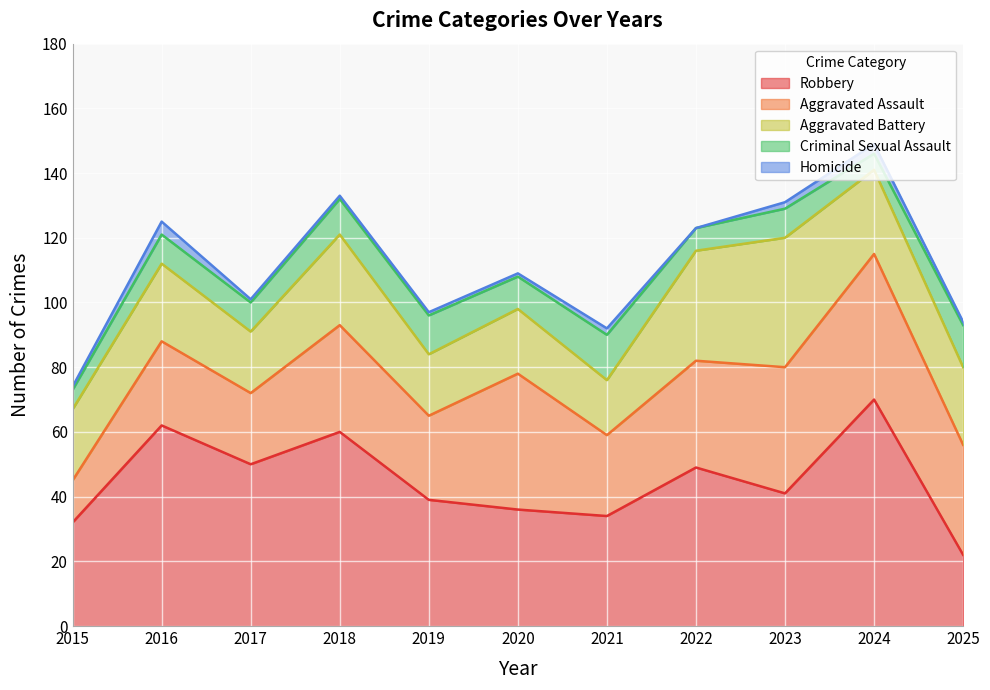

What is the sum of the Aggravated Assault values at 2017 and 2019?

48